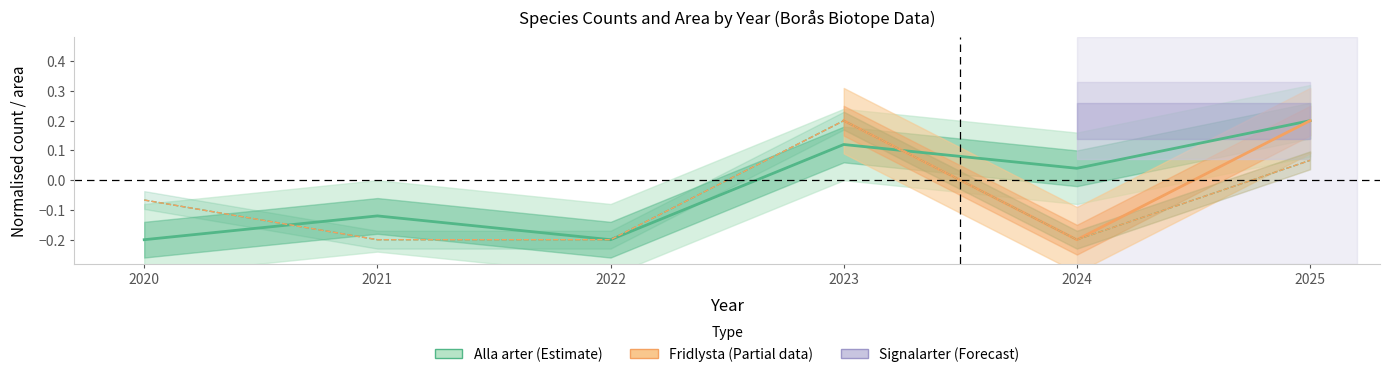

What is the lowest value of the Alla arter series?

-0.2